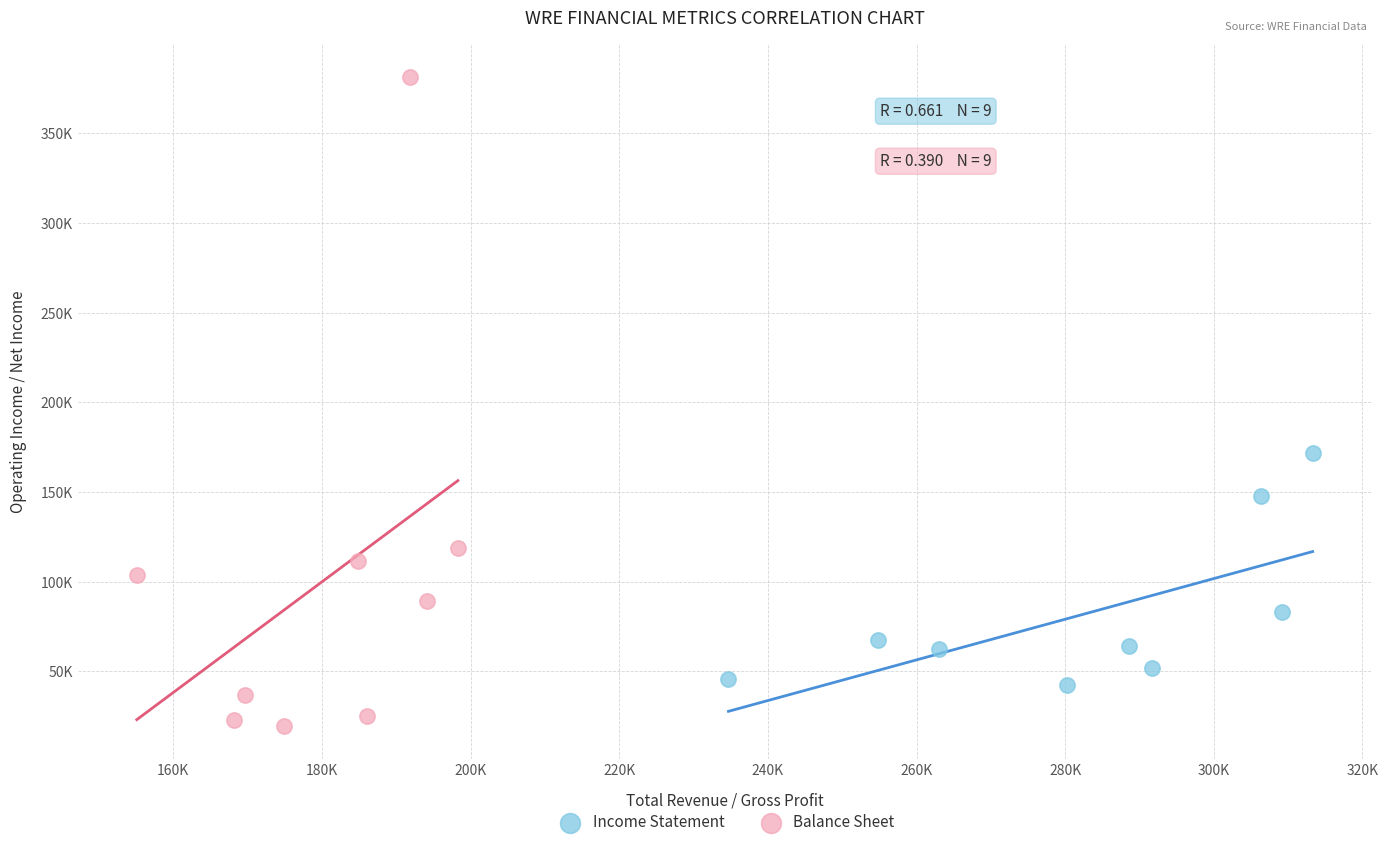

Which series reaches the maximum Y coordinate?

Balance Sheet